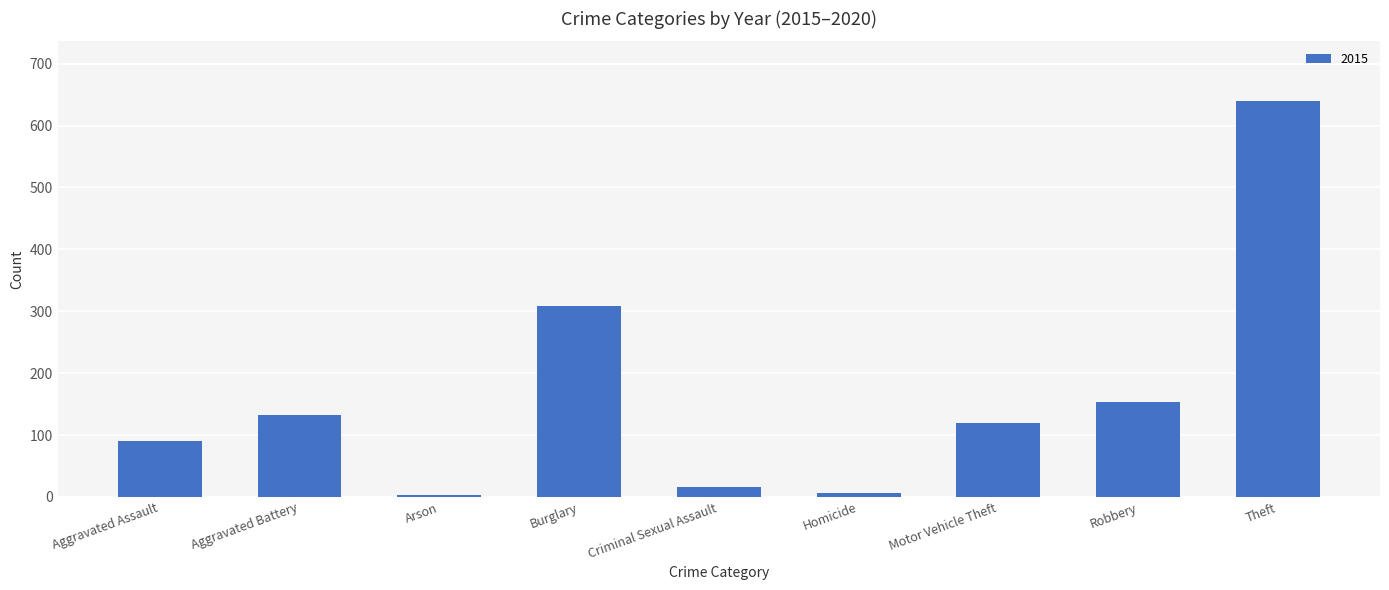

What is the change in value from Aggravated Assault to Robbery?

+63